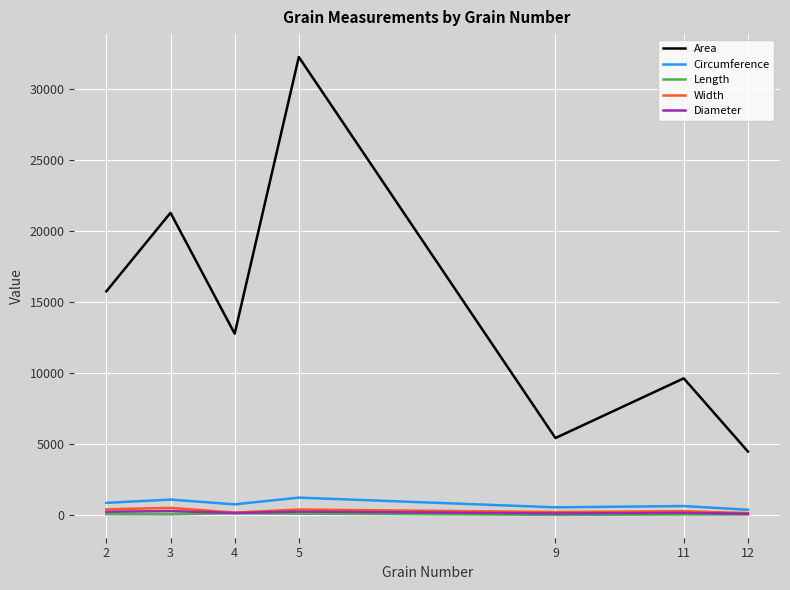

Rank the categories by Area value from highest to lowest.

5, 3, 2, 4, 11, 9, 12